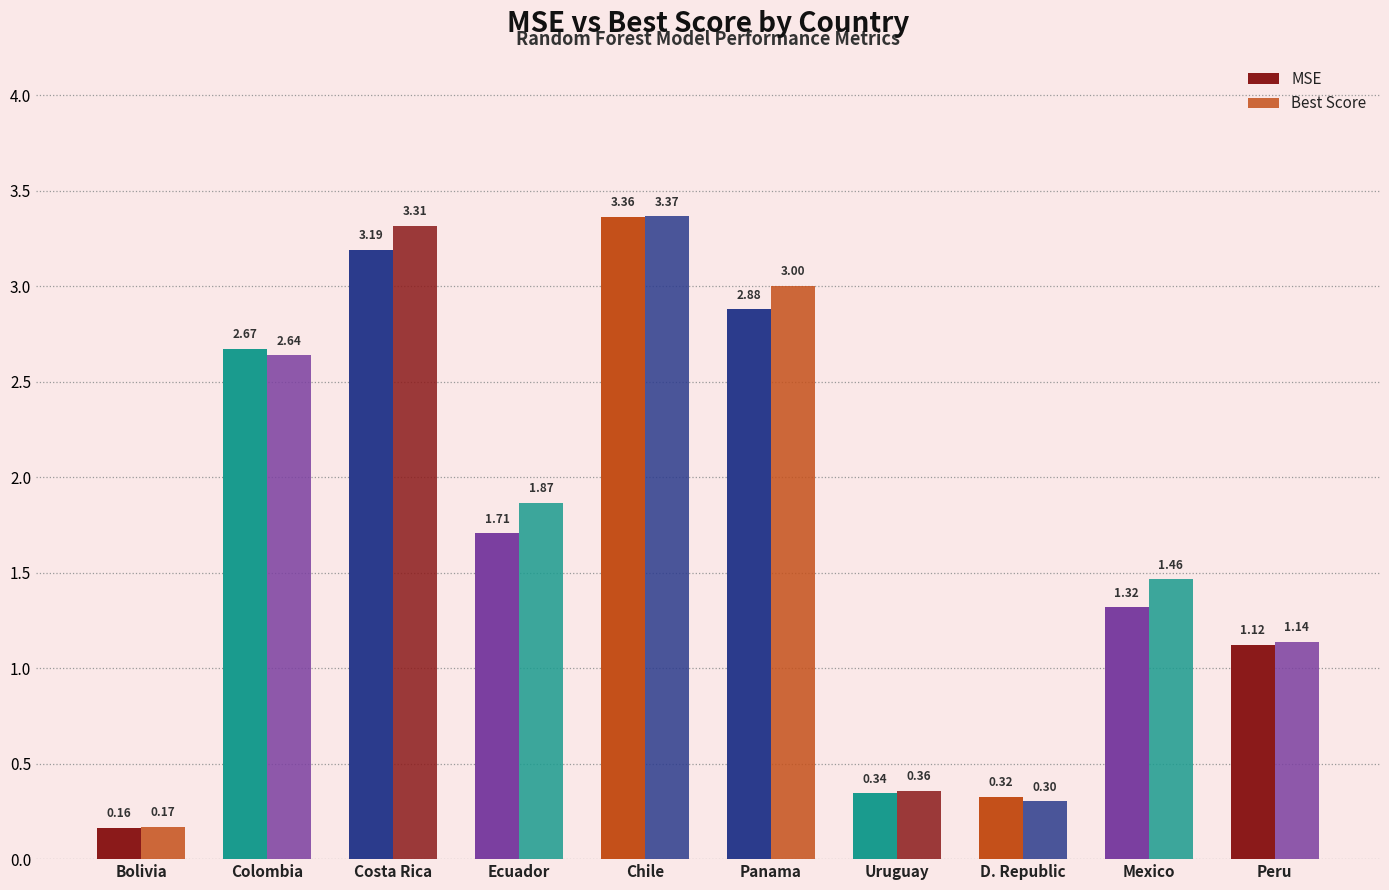

Which series has the largest range (max minus min)?

MSE